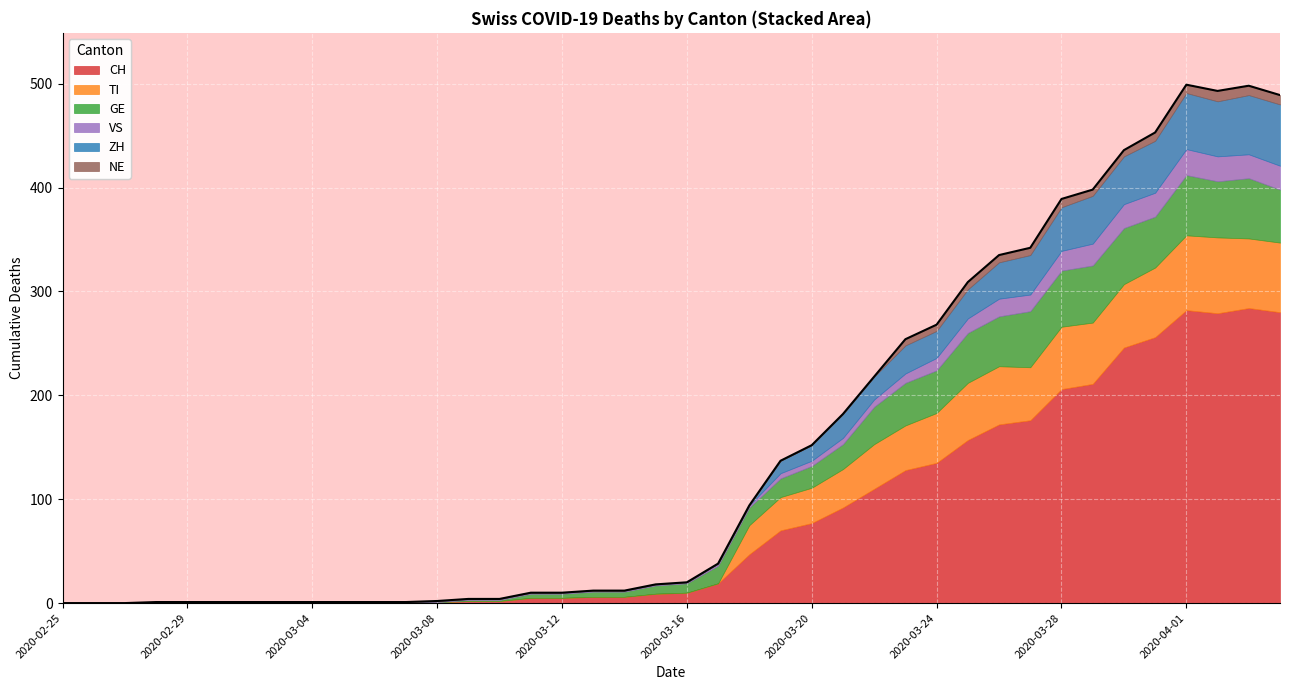

What is the difference between the second highest and minimum values in the GE series?

58